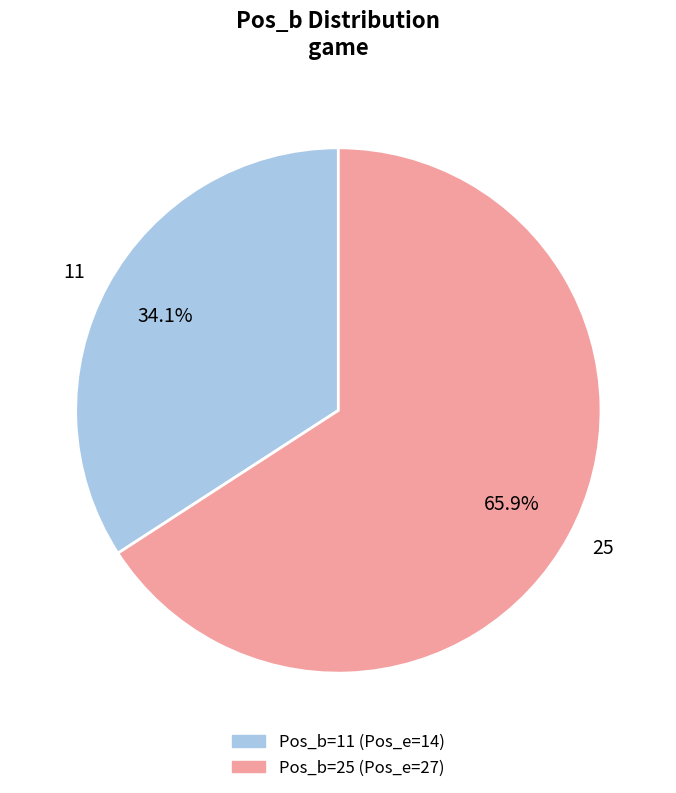

Is there a majority slice in this chart?

Yes